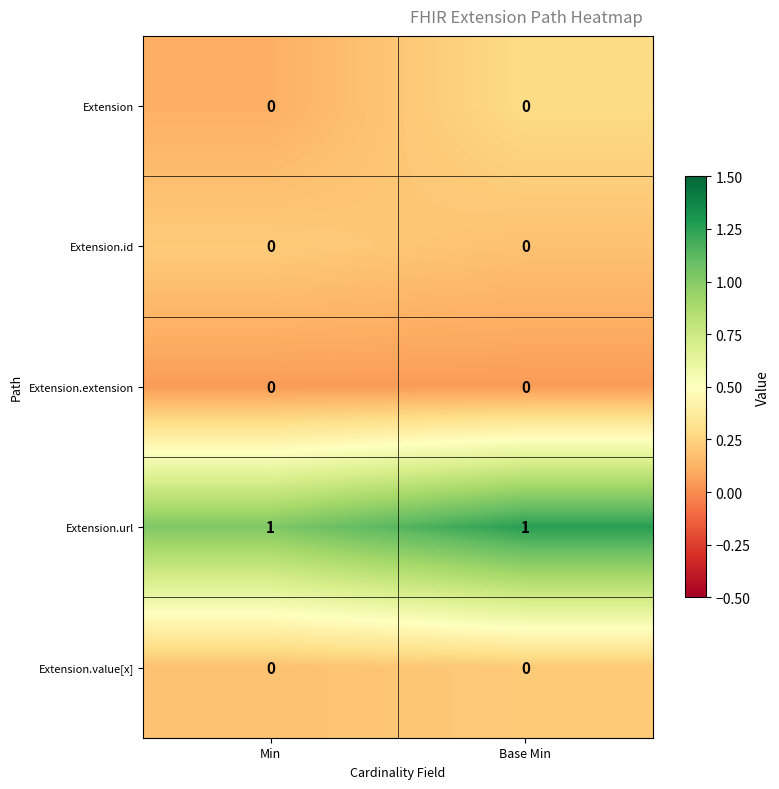

Reading right to left, what are all the values shown in this chart?

Extension: Base Min=0	Min=0
Extension.id: Base Min=0	Min=0
Extension.extension: Base Min=0	Min=0
Extension.url: Base Min=1	Min=1
Extension.value[x]: Base Min=0	Min=0